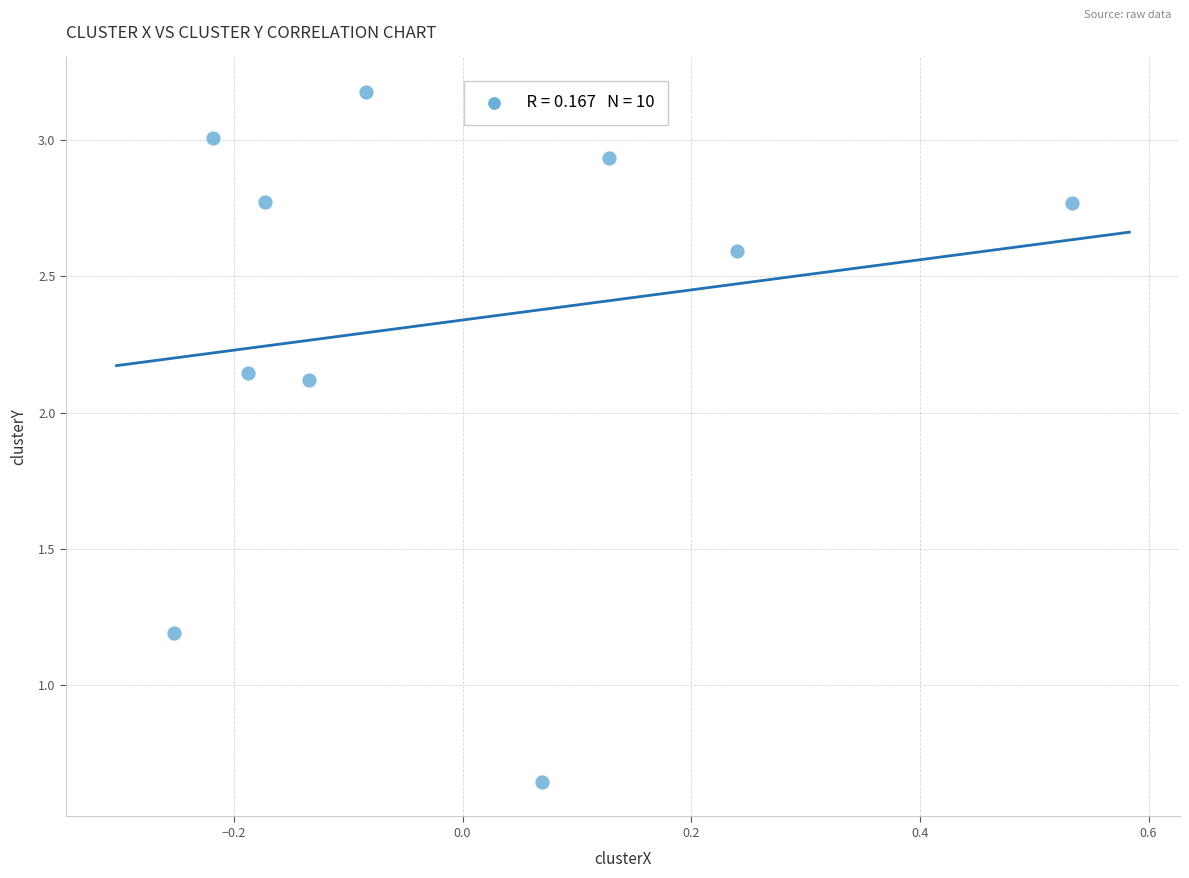

What Y value in the scatter plot is closest to 1?

1.2